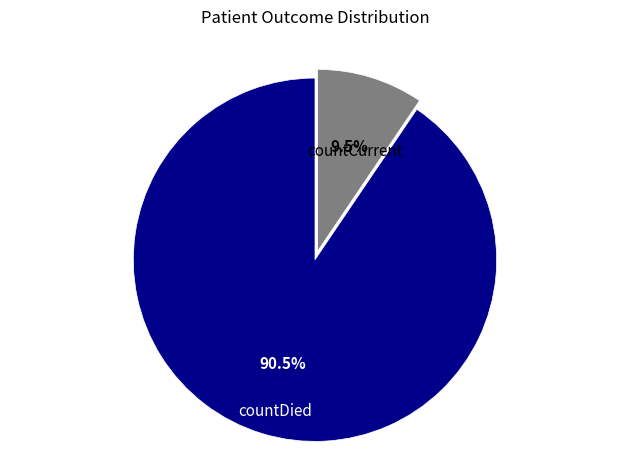

How many slices are in this pie chart?

2